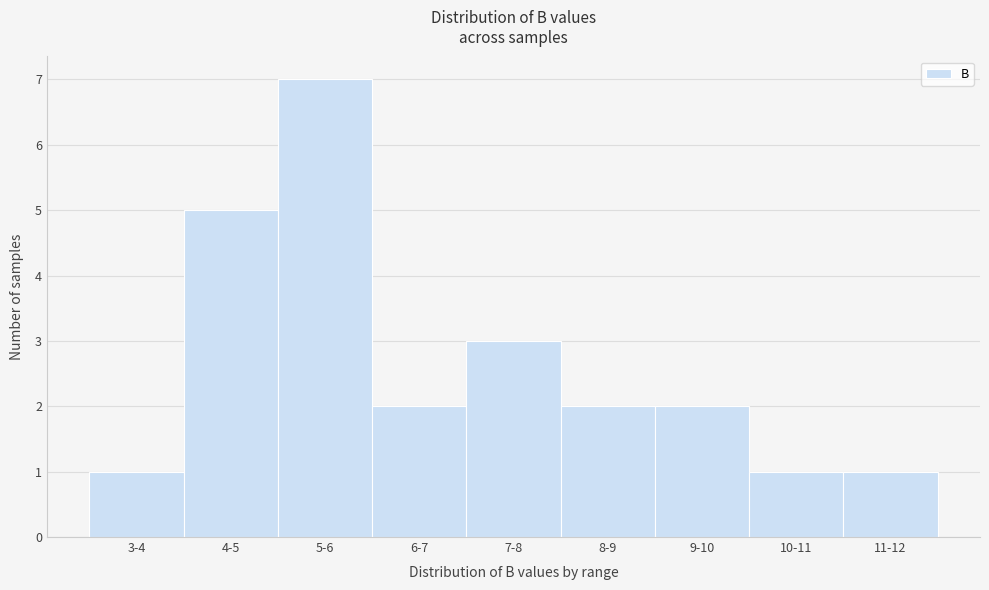

Reading left to right, what are all the values shown in this chart?

3-4=1	4-5=5	5-6=7	6-7=2	7-8=3	8-9=2	9-10=2	10-11=1	11-12=1